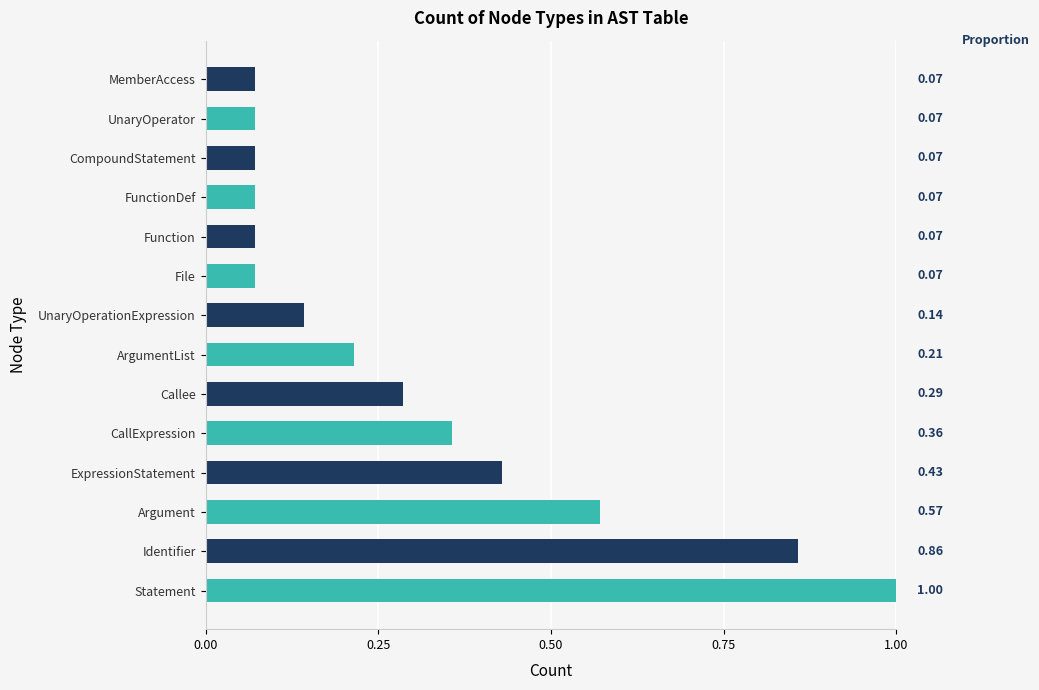

What is the change in value from ExpressionStatement to File?

-0.4